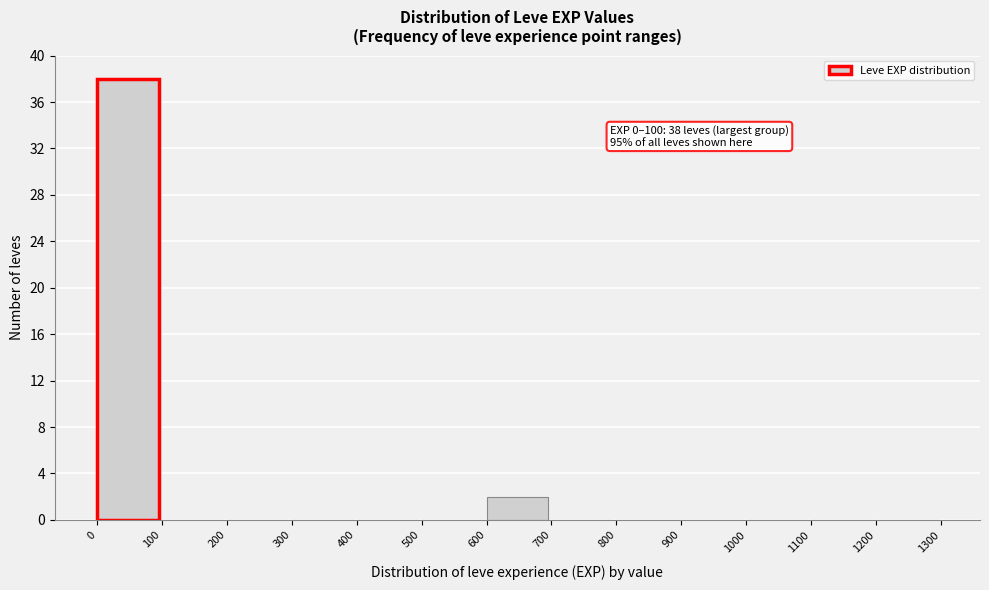

Over which range of the x-axis is the bar tallest?

0 to 100